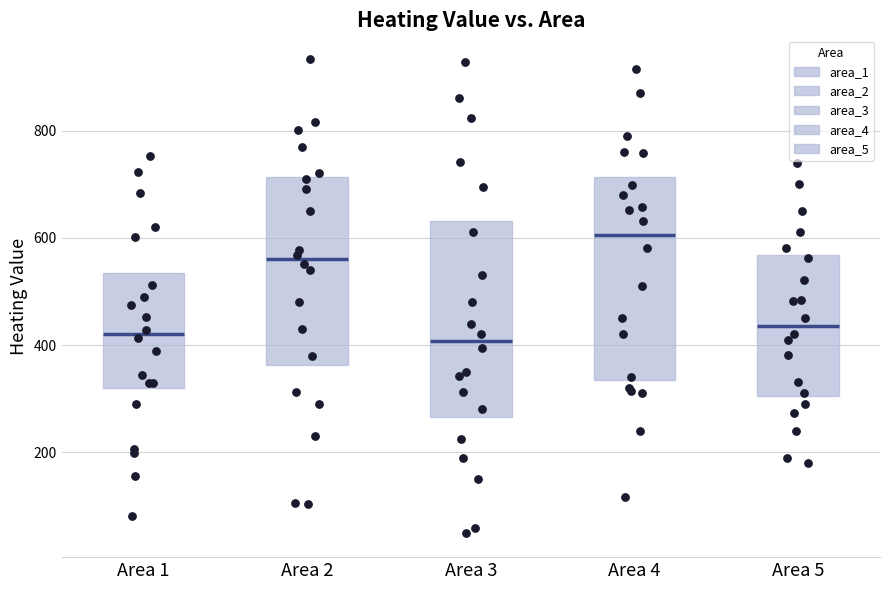

Reading left to right, transcribe this box plot: for each box, give where its median line is, the range the box spans, and where its two whiskers end, as read against the y-axis. The values are not printed on the chart, so give them approximately, as read against the axis.

Area 1: median 420, box 320 to 540, whiskers 80 to 760
Area 2: median 560, box 360 to 720, whiskers 100 to 940
Area 3: median 400, box 260 to 640, whiskers 40 to 920
Area 4: median 600, box 340 to 720, whiskers 120 to 920
Area 5: median 440, box 300 to 560, whiskers 180 to 740